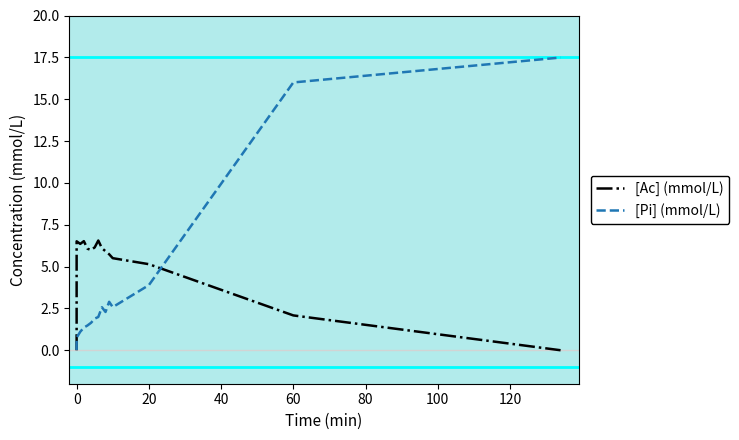

Which series has the largest range (max minus min)?

[Pi] (mmol/L)